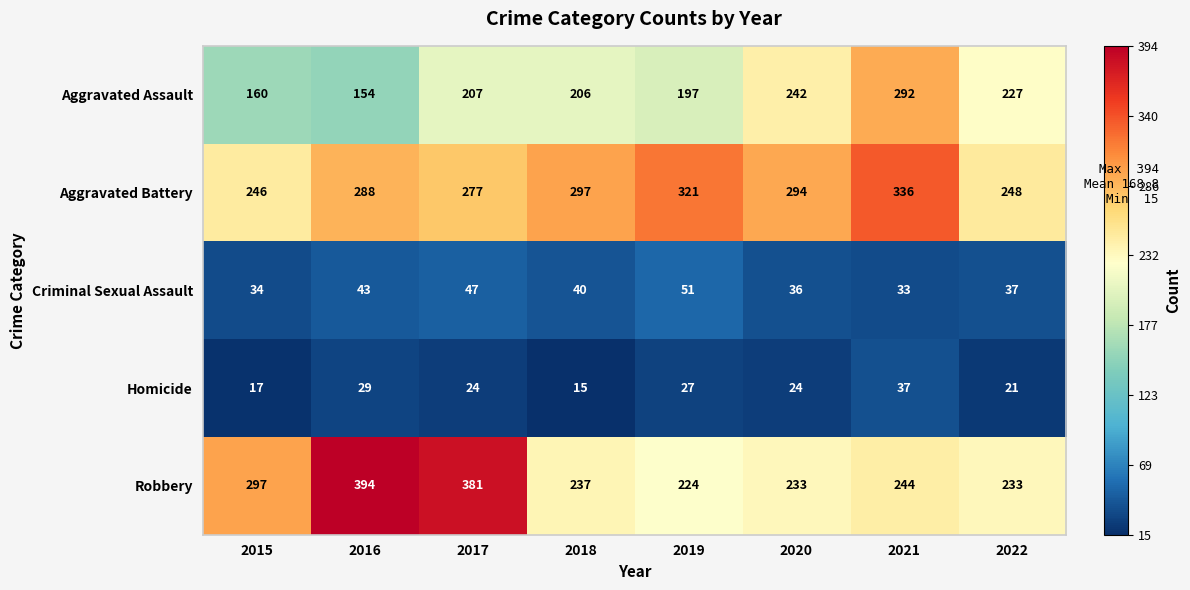

At which label does Aggravated Battery reach its minimum?

2015